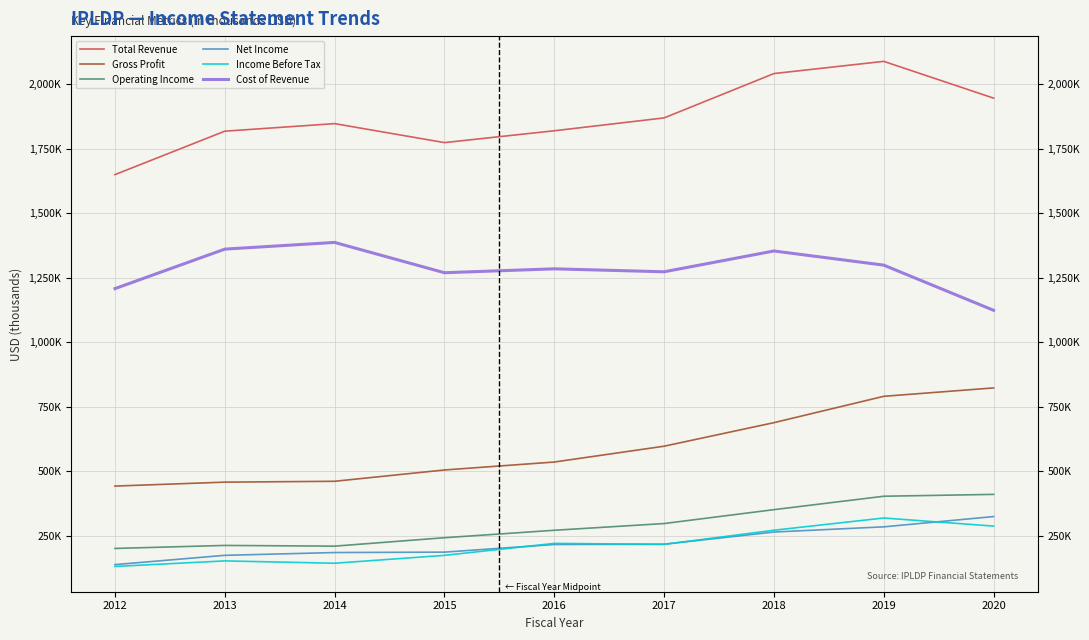

What is the difference between the maximum and second lowest values in the Income Before Tax series?

175500